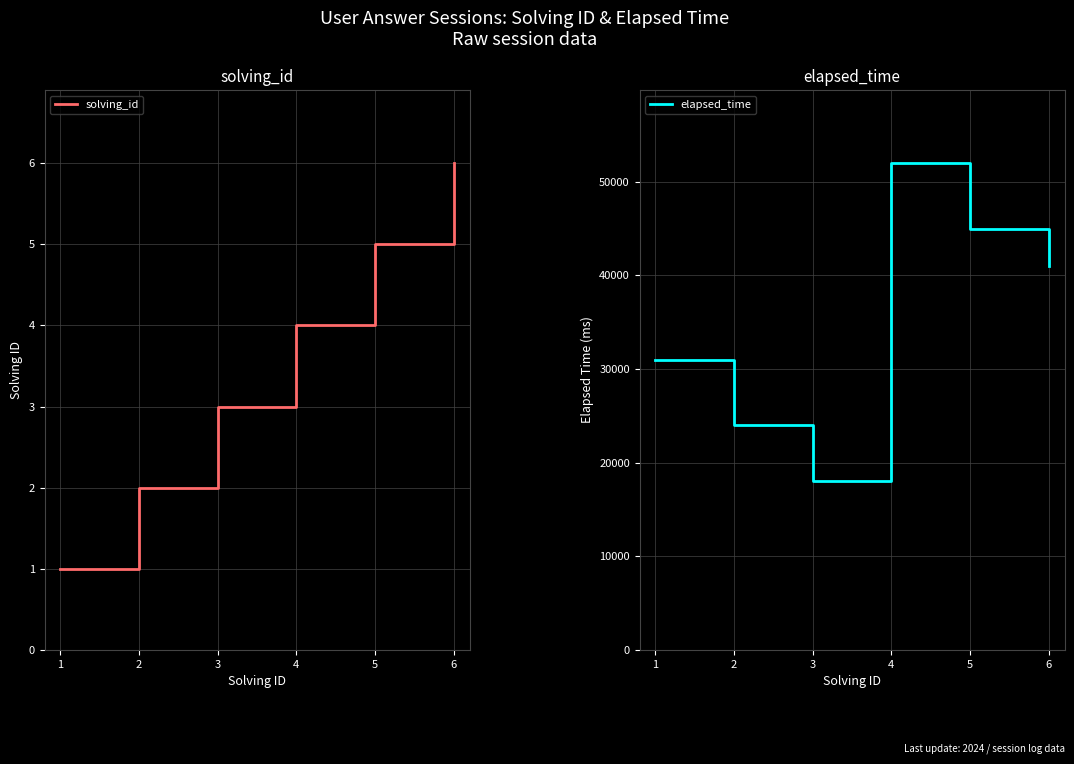

The solving_id series shows 5 at 5. True or false?

True